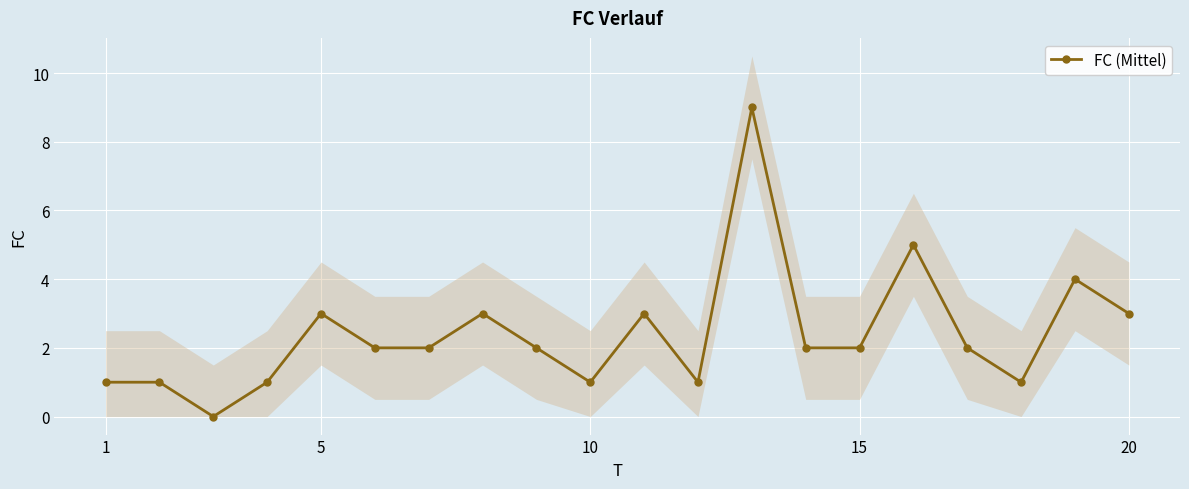

Is it true that FC (Mittel) equals 2 at 15?

True